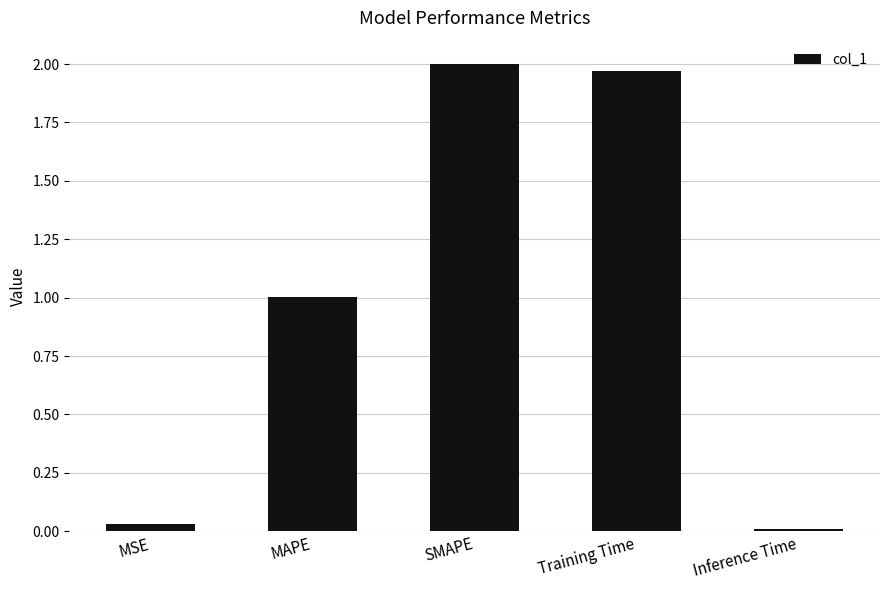

True or false: the data shows 0.0 at Inference Time.

True